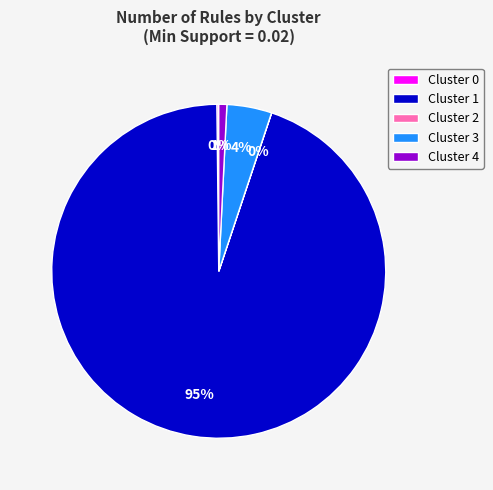

To the nearest percent, what portion does Cluster 4 represent?

1%